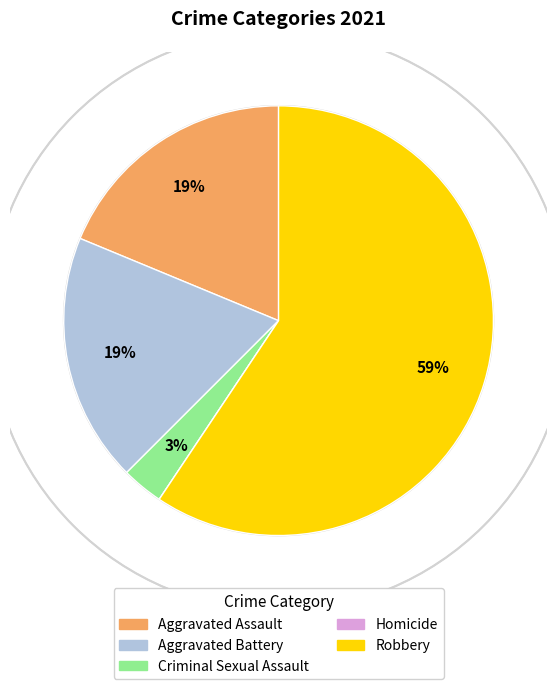

To the nearest percent, what is the difference between the Robbery and Criminal Sexual Assault slice percentages?

56%